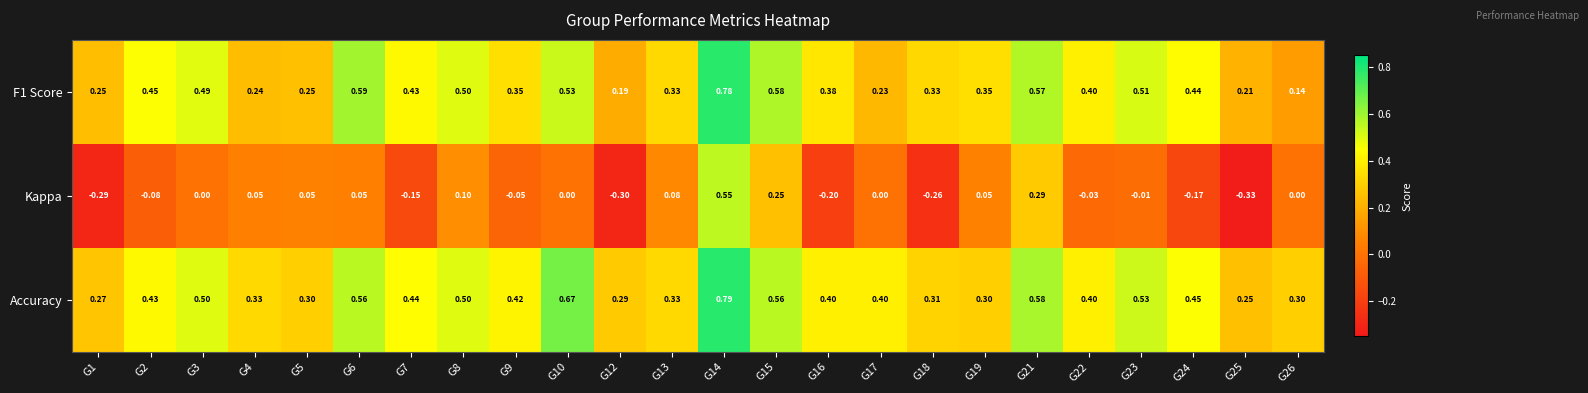

Rank the series by their maximum value, from highest to lowest.

Accuracy, F1 Score, Kappa